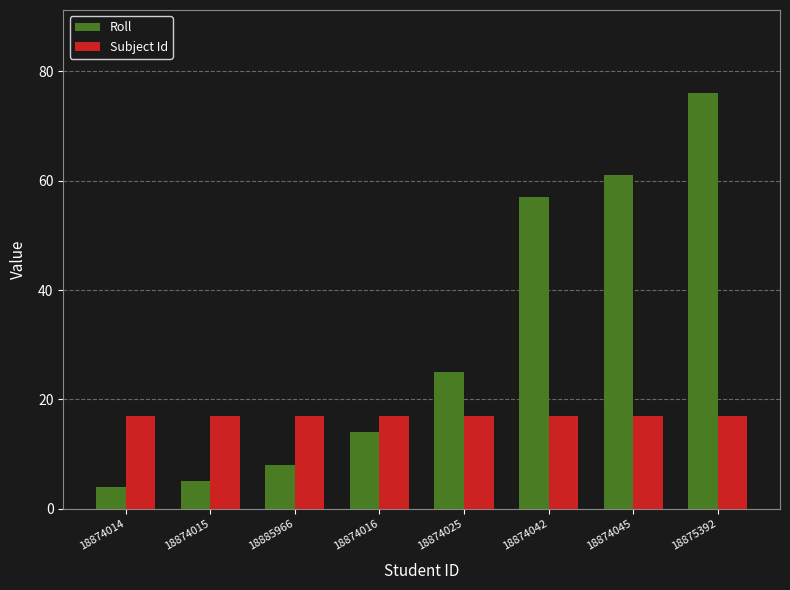

Which series has the largest total across all categories?

Roll